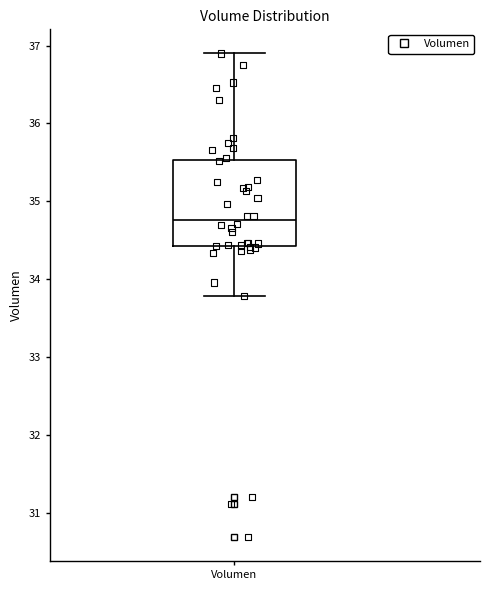

Where is the upper edge of the box for Volumen on the y-axis? The values are not printed on the chart, so give them approximately, as read against the axis.

35.5